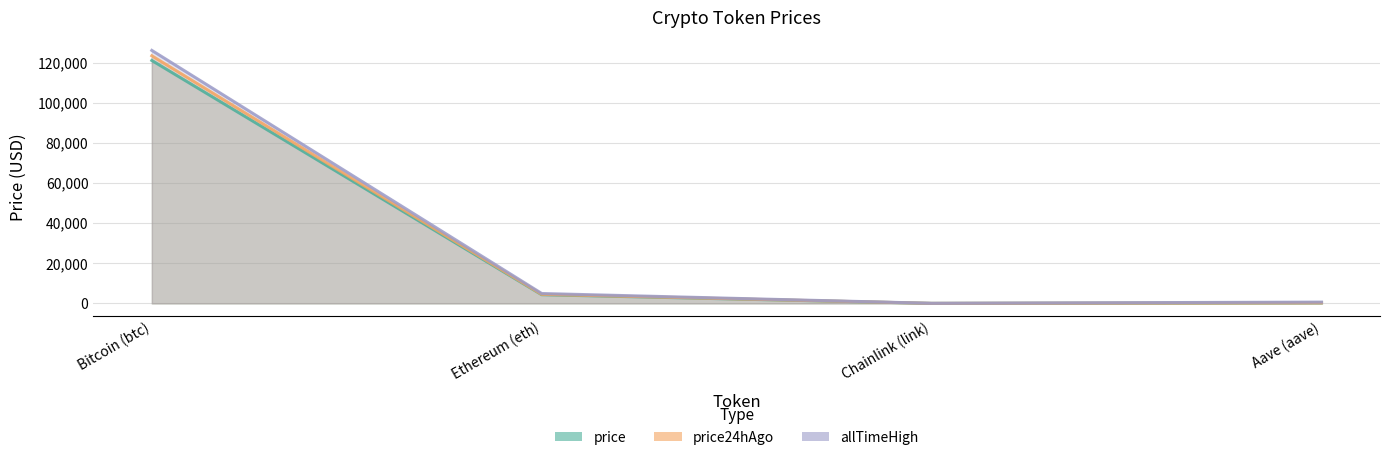

At which category is the sum across all series the highest?

Bitcoin (btc)